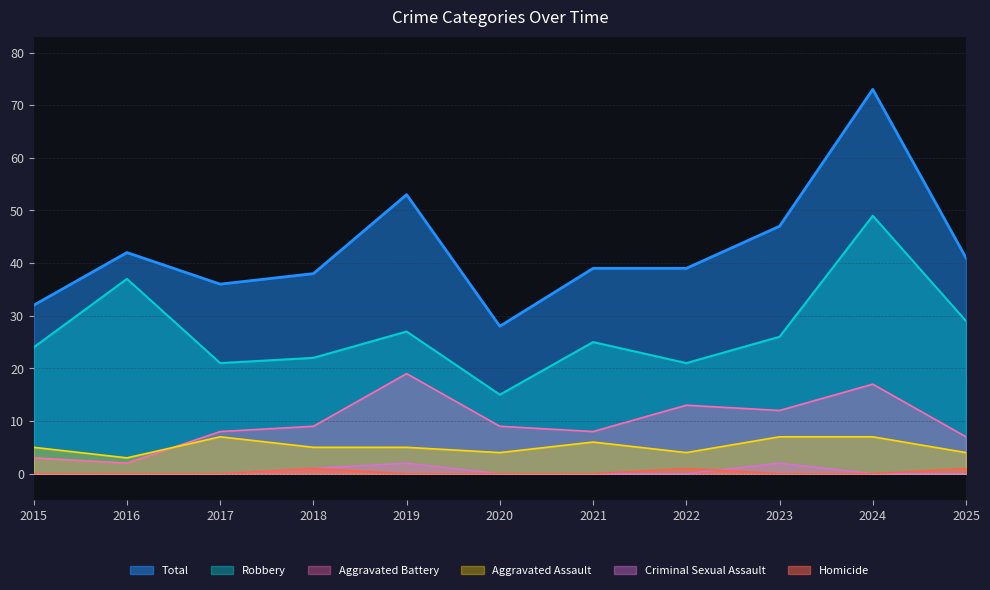

What is the difference between the Homicide values at 2018 and 2019?

1